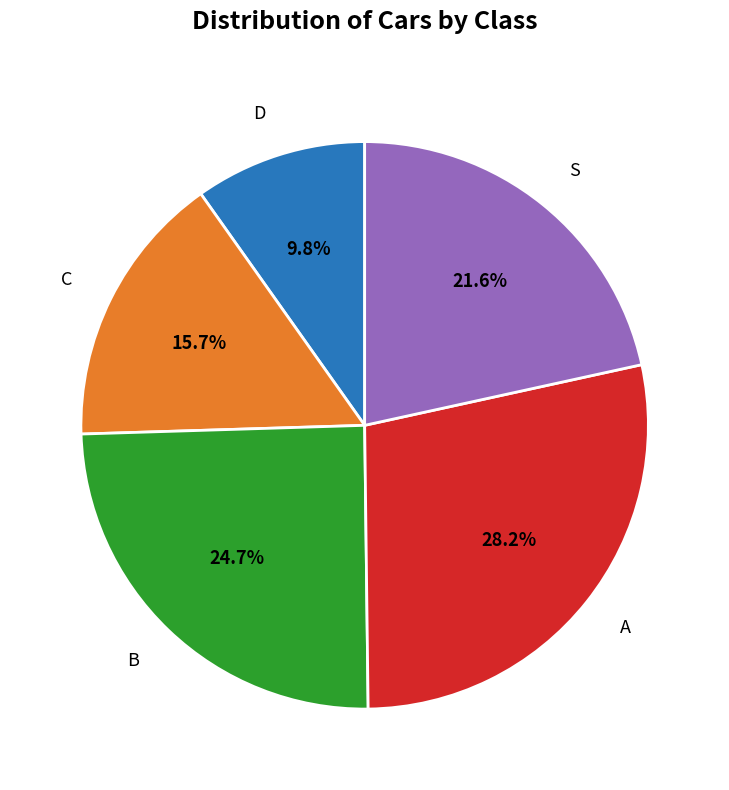

Is there a majority slice in this chart?

No